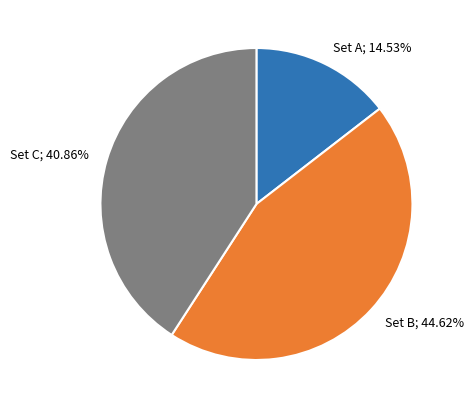

What percentage is the Set C slice, to the nearest percent?

41%